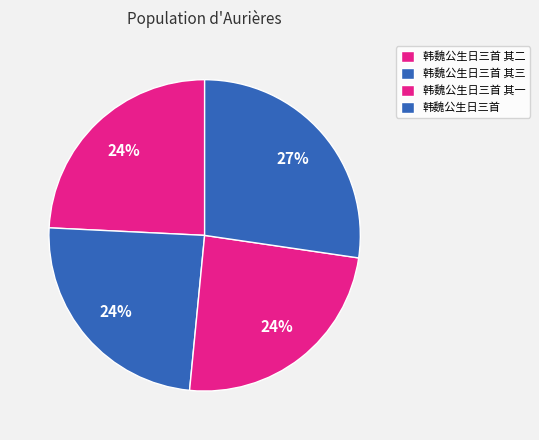

How many slices are in this pie chart?

4